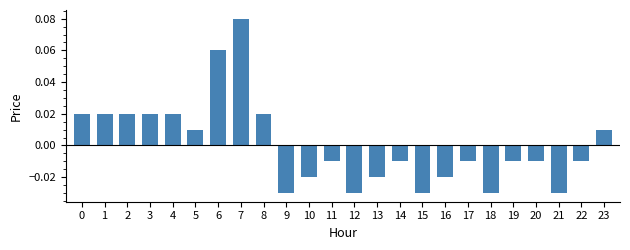

Which category has the highest value across all series?

7